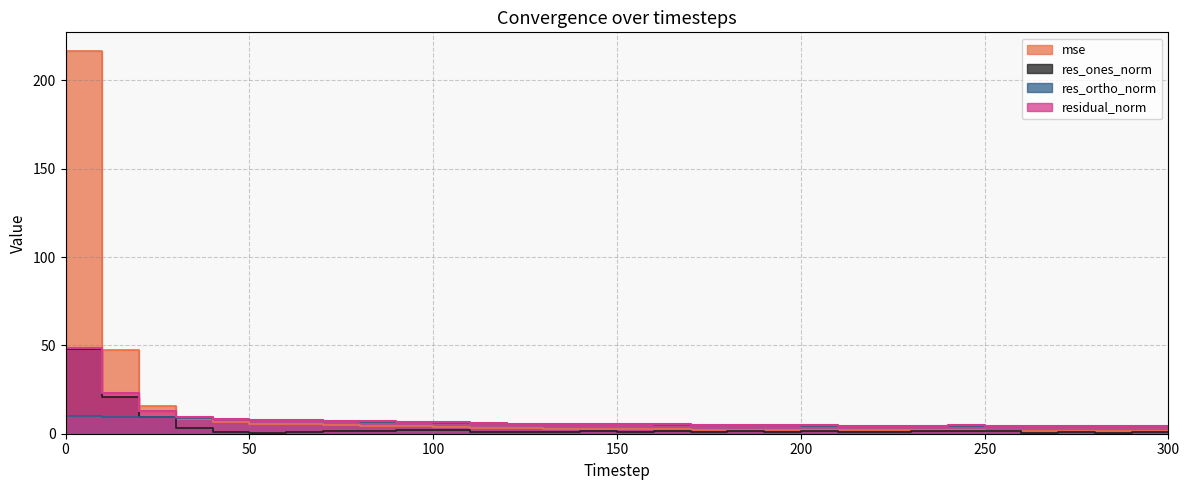

True or false: res_ones_norm and residual_norm intersect in this chart.

False